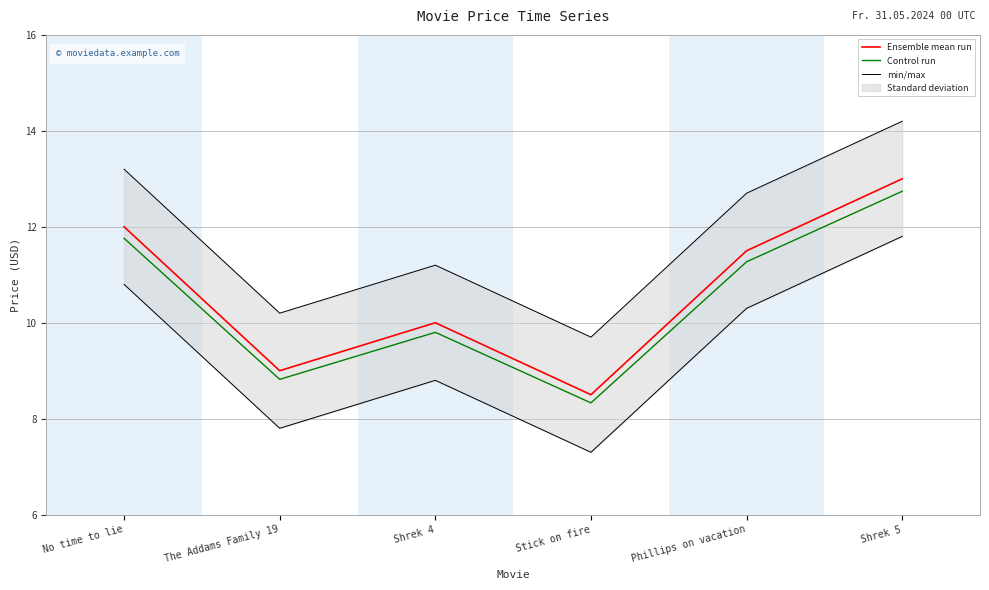

Reading left to right, transcribe all the data shown in this chart.

Ensemble mean run: No time to lie=12.0	The Addams Family 19=9.0	Shrek 4=10.0	Stick on fire=8.5	Phillips on vacation=11.5	Shrek 5=13.0
Control run: No time to lie=11.8	The Addams Family 19=8.8	Shrek 4=9.8	Stick on fire=8.3	Phillips on vacation=11.3	Shrek 5=12.7
min/max: No time to lie=10.8	The Addams Family 19=7.8	Shrek 4=8.8	Stick on fire=7.3	Phillips on vacation=10.3	Shrek 5=11.8